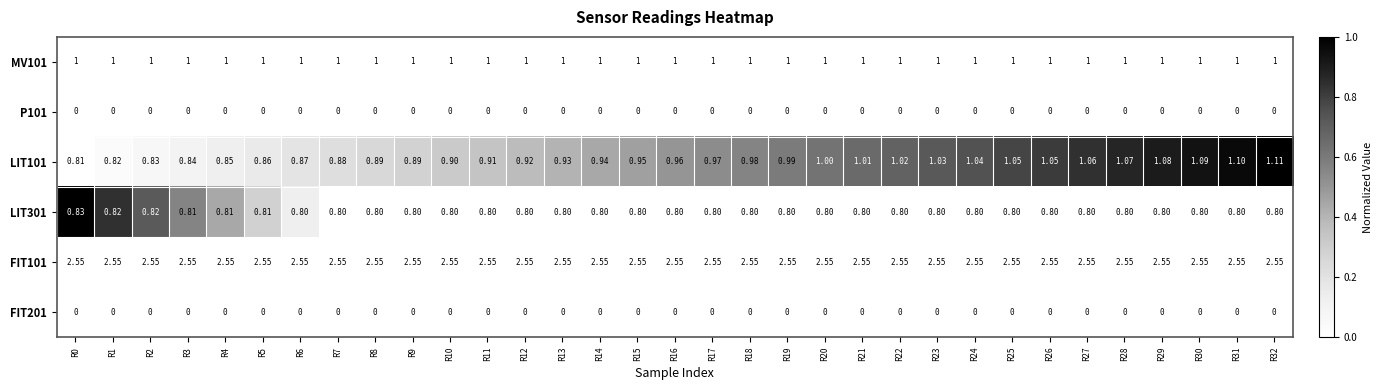

What is the spread (max minus min) of values at R19?

0.6